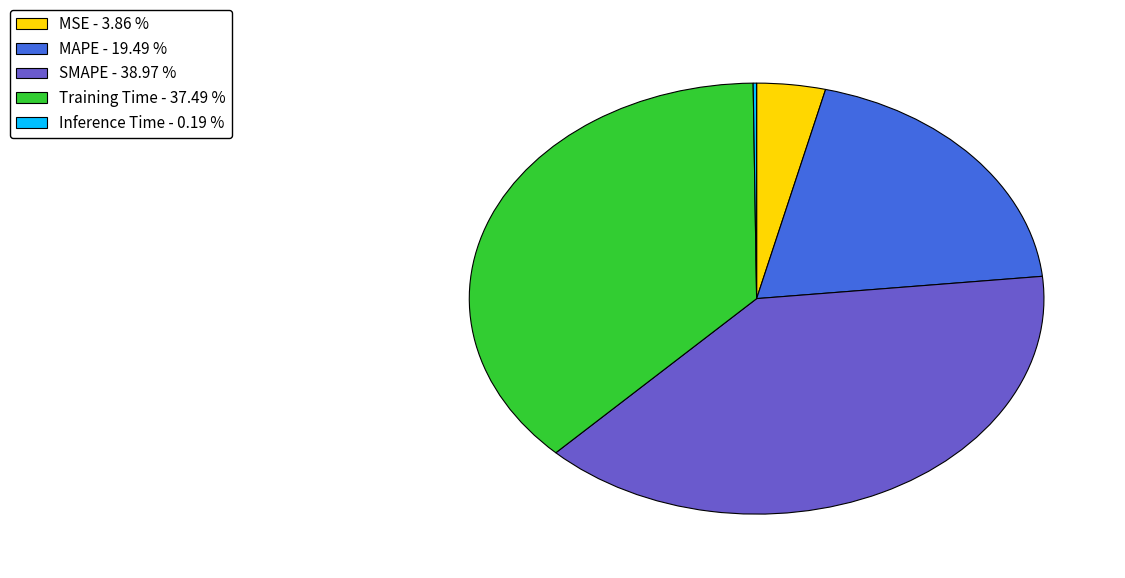

Does MSE - 3.86 % account for over 50% of the chart?

No